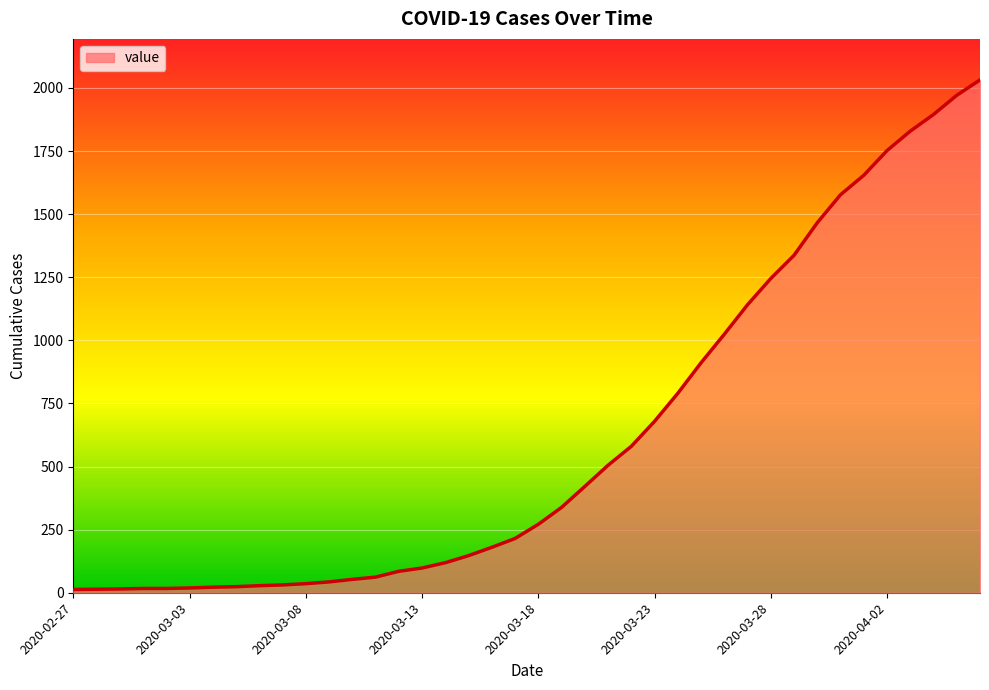

What is the maximum value shown in the chart?

2032